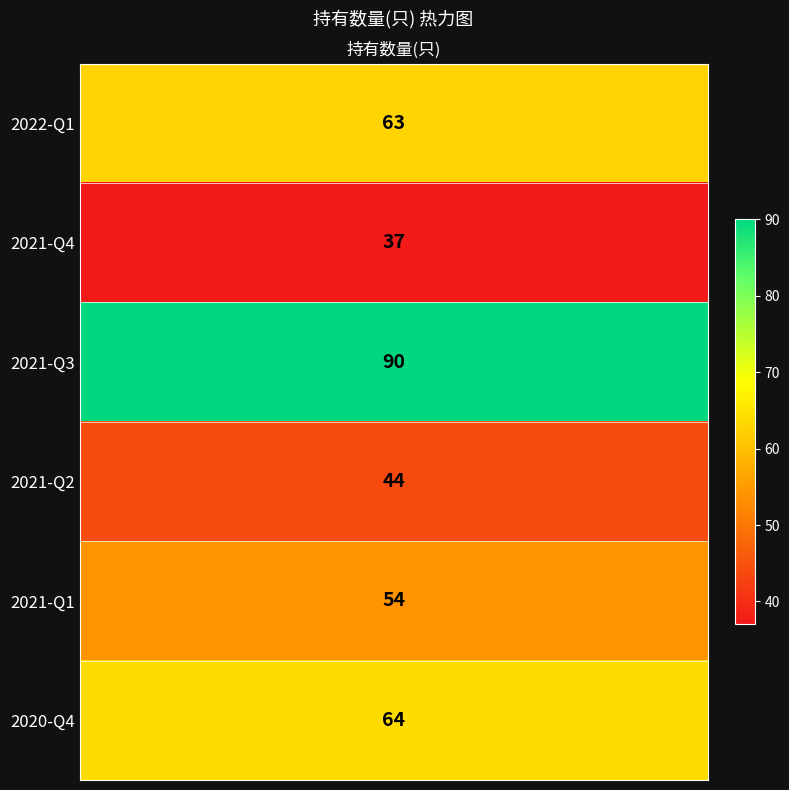

Reading left to right, extract all data points from this chart.

2022-Q1=63	2021-Q4=37	2021-Q3=90	2021-Q2=44	2021-Q1=54	2020-Q4=64